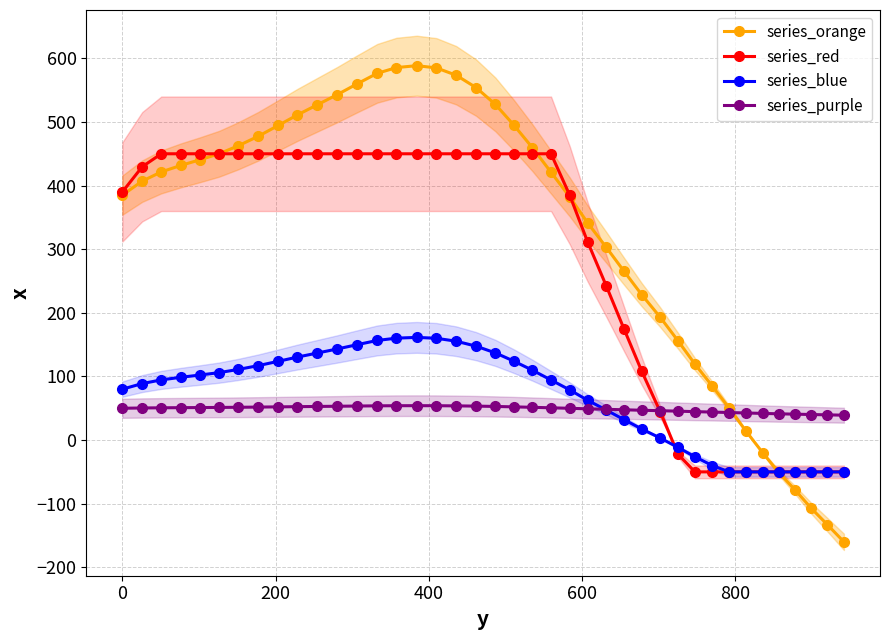

What is the value of the series_purple point at the 9th from the left?

52.2